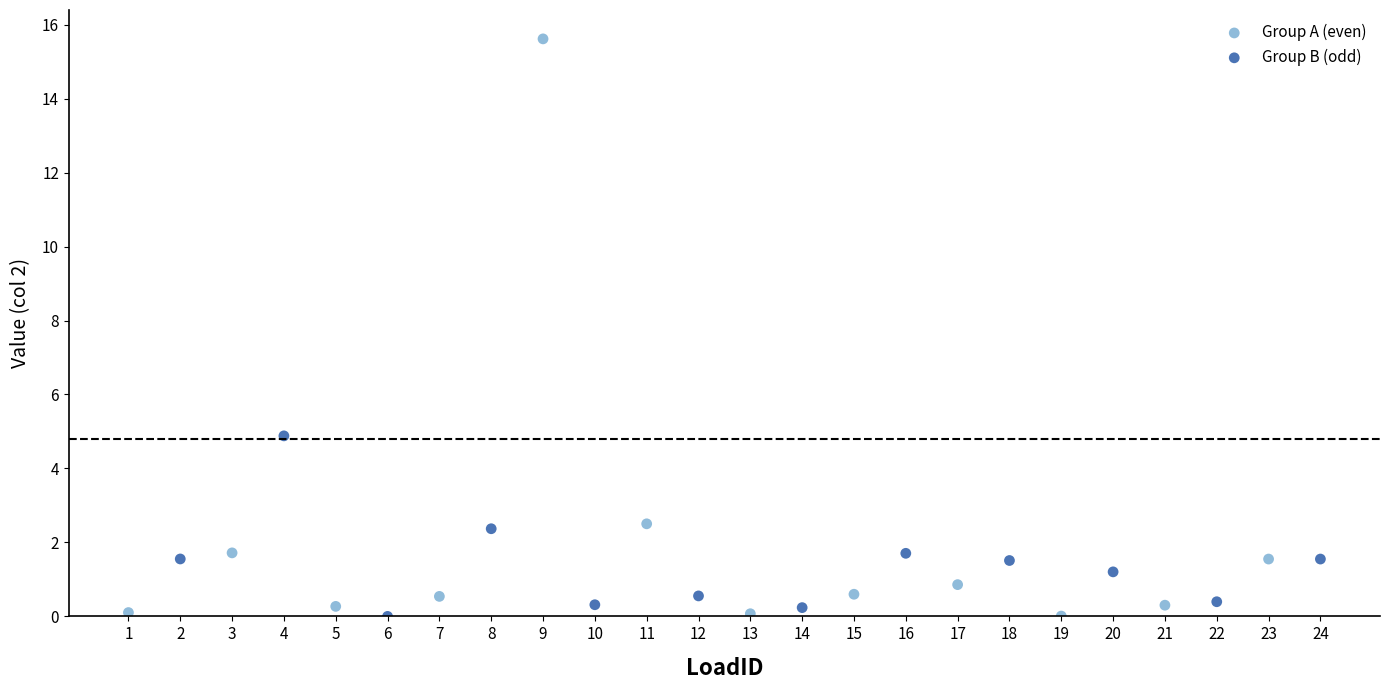

Which series has the widest spread of Y values?

Group A (even)